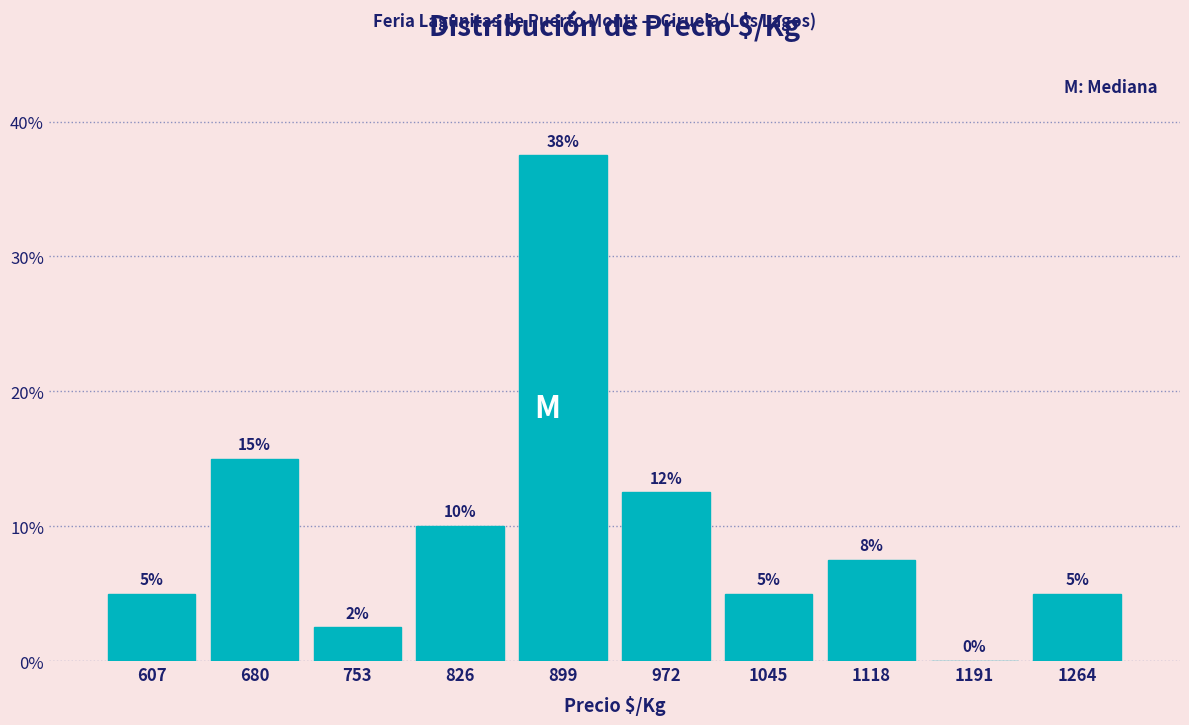

Over which range of the x-axis is the bar tallest?

860 to 940